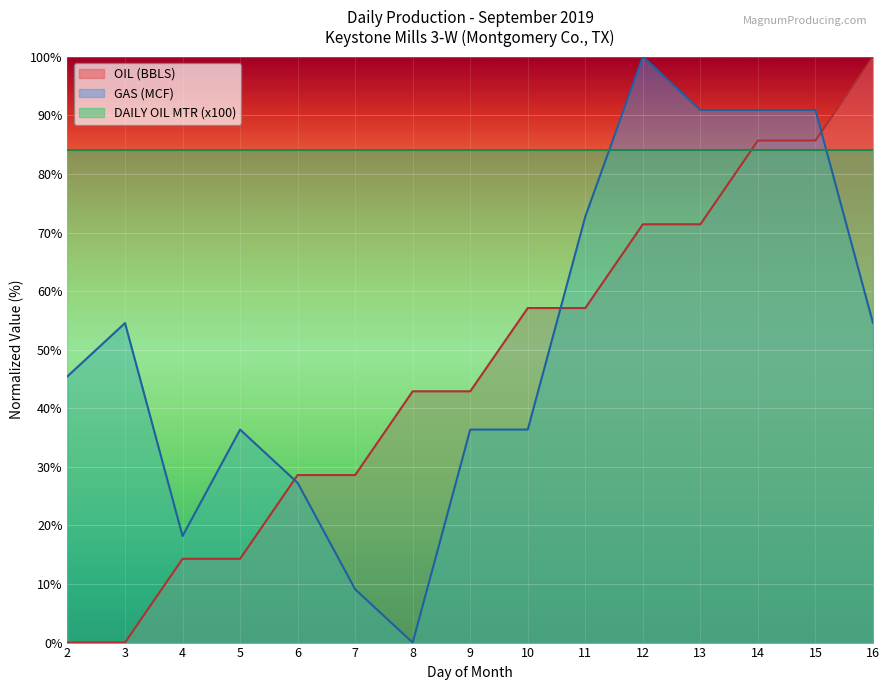

True or false: OIL (BBLS) has a value of 0.0 at 3.

True